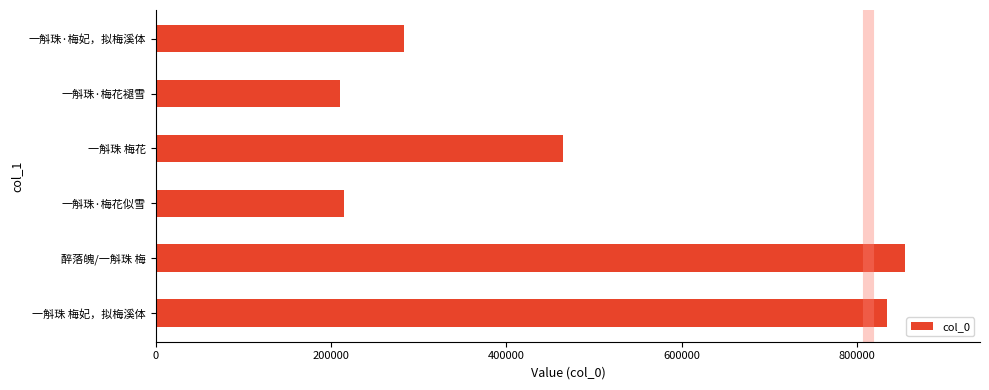

What is the change in value from 一斛珠·梅花褪雪 to 一斛珠·梅妃，拟梅溪体?

+73684